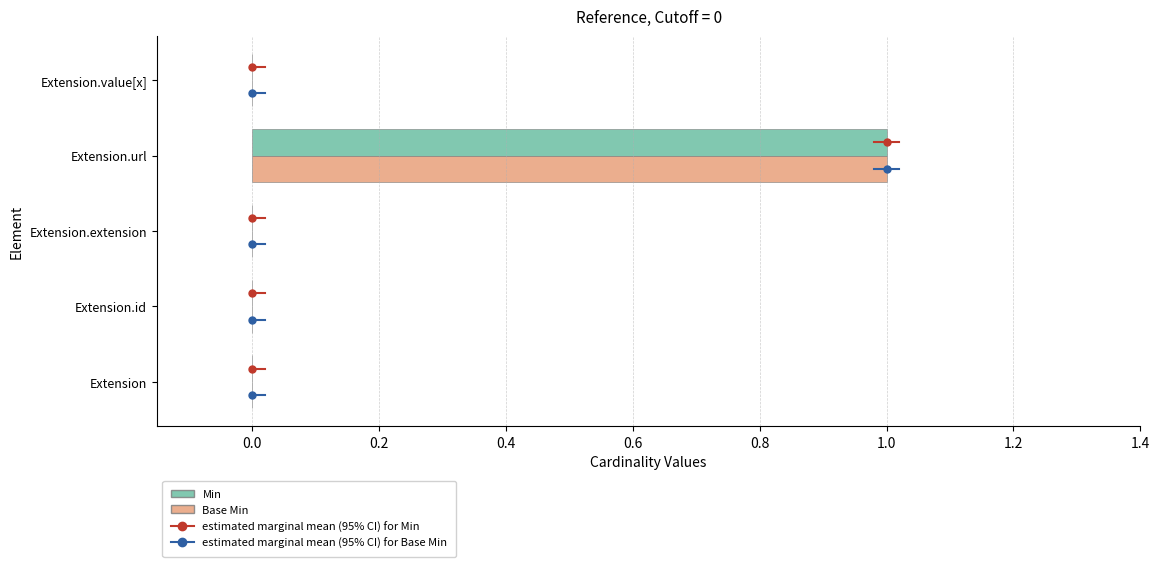

The Min series shows 0 at Extension. True or false?

True